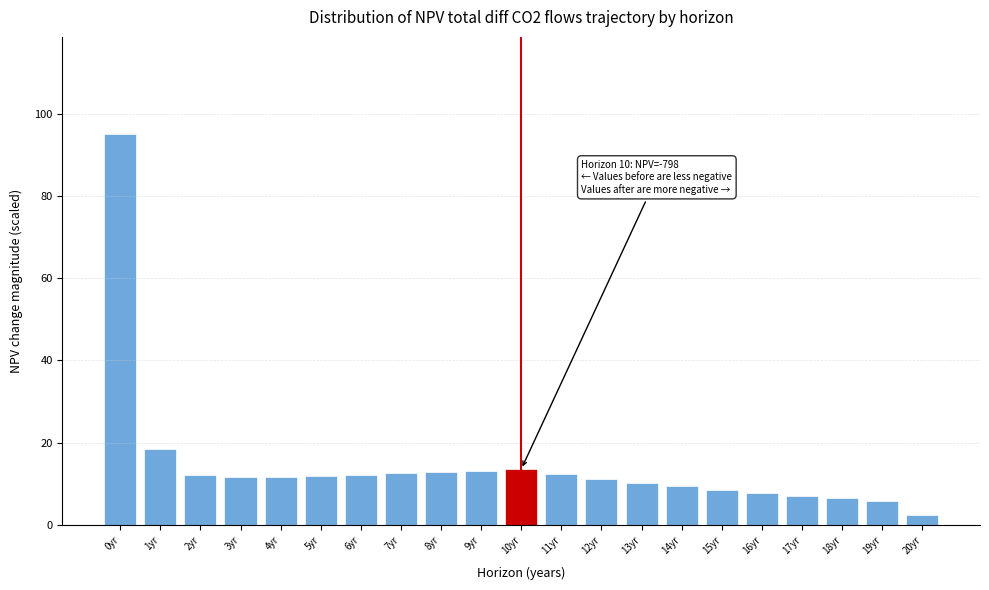

What is the difference between the second highest and minimum values?

16.0